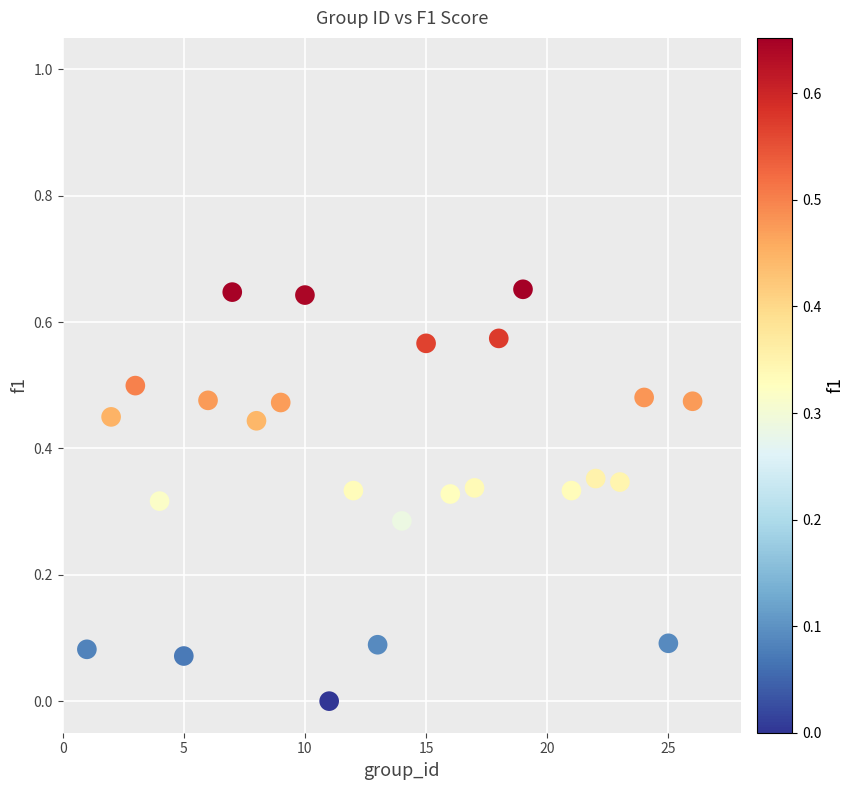

Count the number of points in this scatter plot.

25